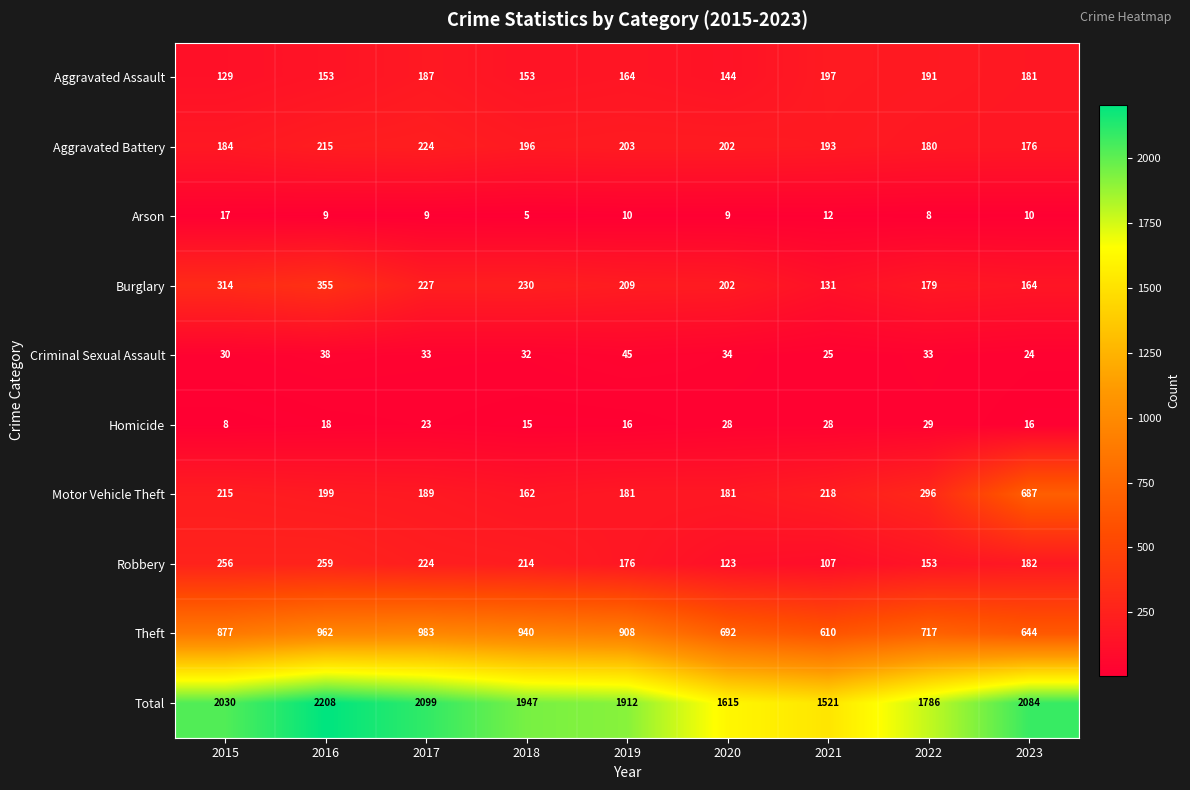

The value of Total at 2023 is 2084. True or false?

True